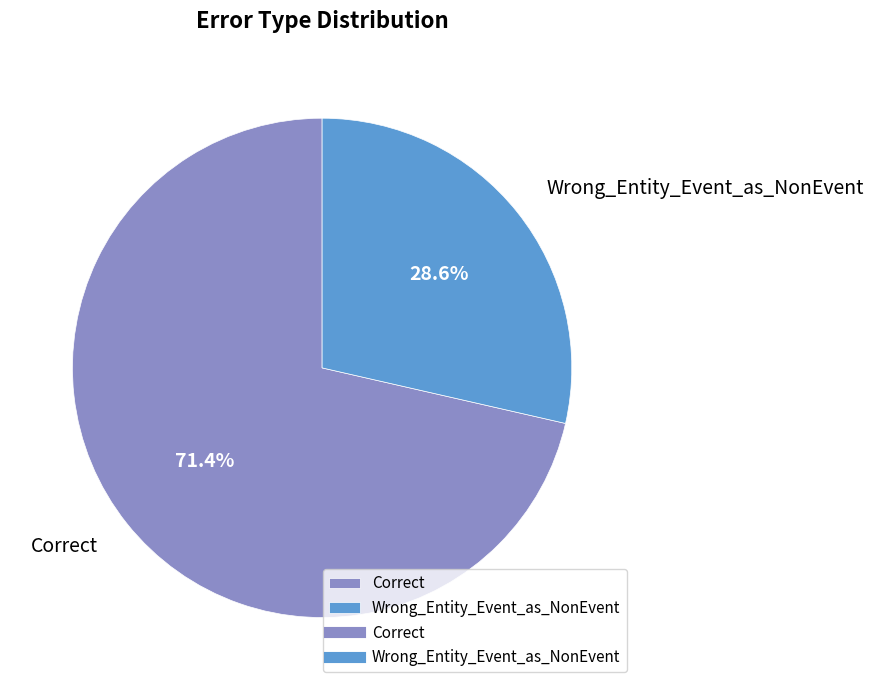

Is there a majority slice in this chart?

Yes